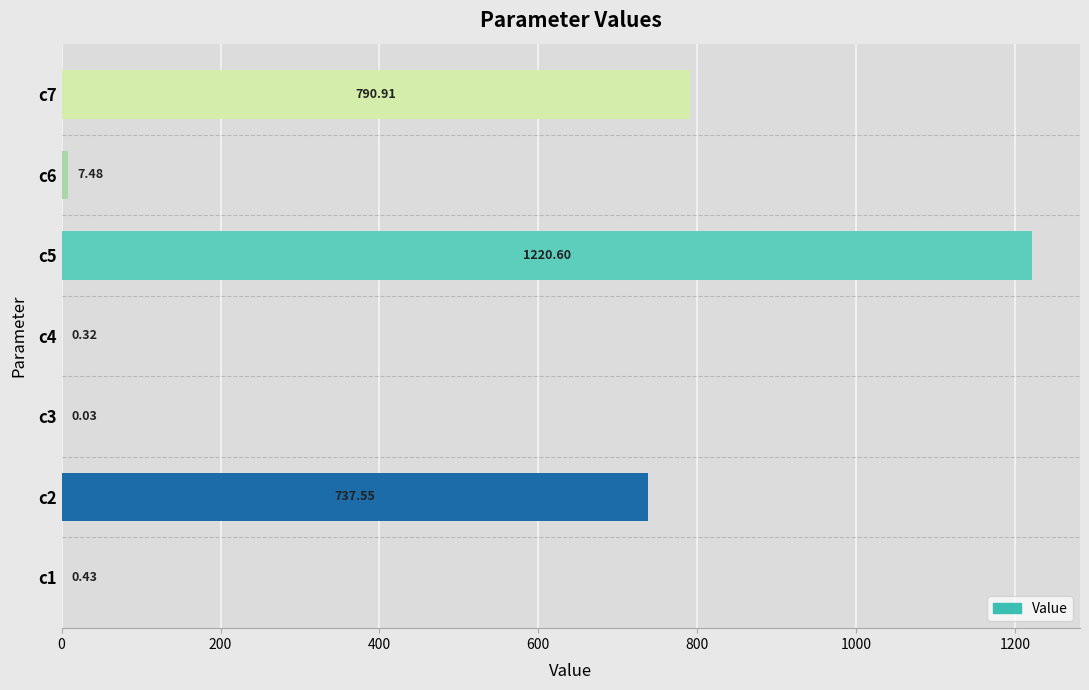

What is the sum of all values?

2757.3